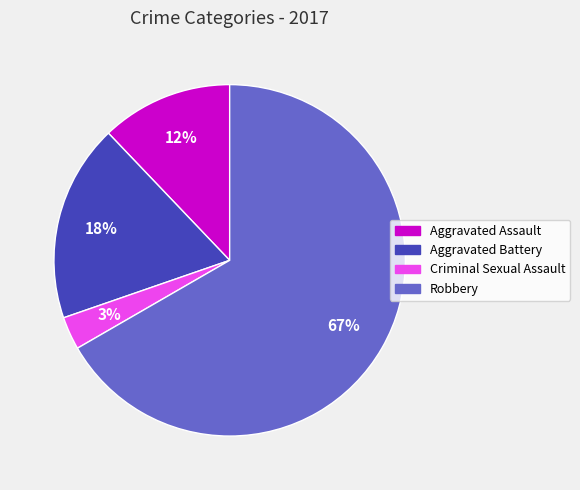

Which slice represents more than half of the pie?

Robbery